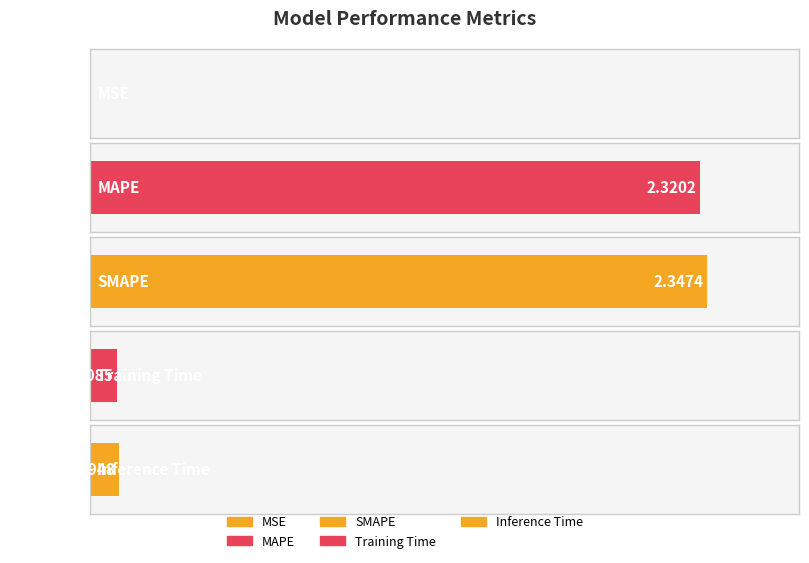

Is it true that the value at Training Time is 0.1?

True